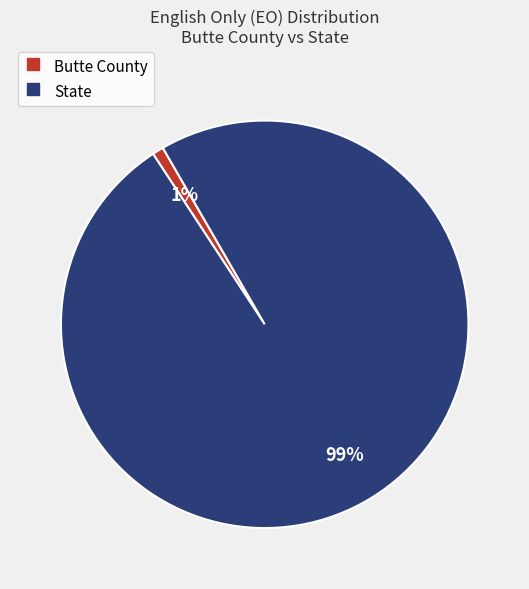

How many segments does this pie chart have?

2